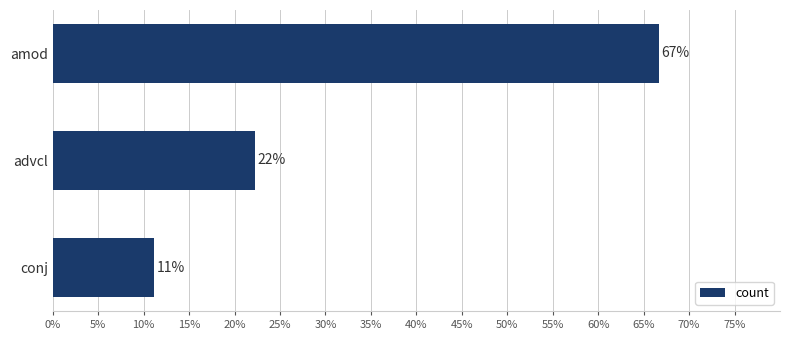

How many bars are there in total?

3